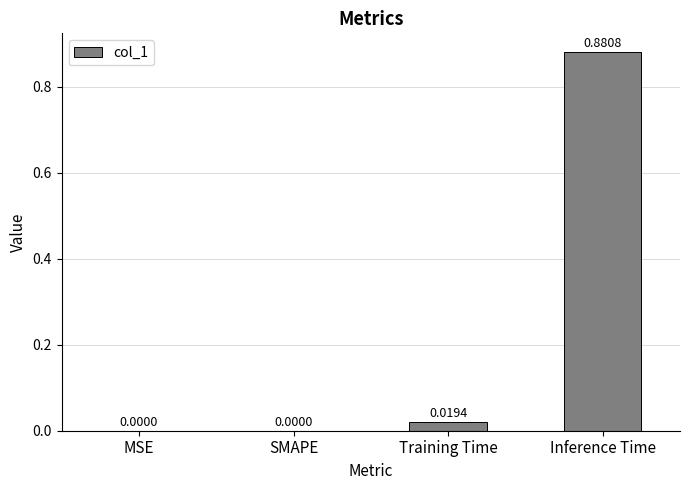

Which has a higher value, SMAPE or Training Time?

Training Time